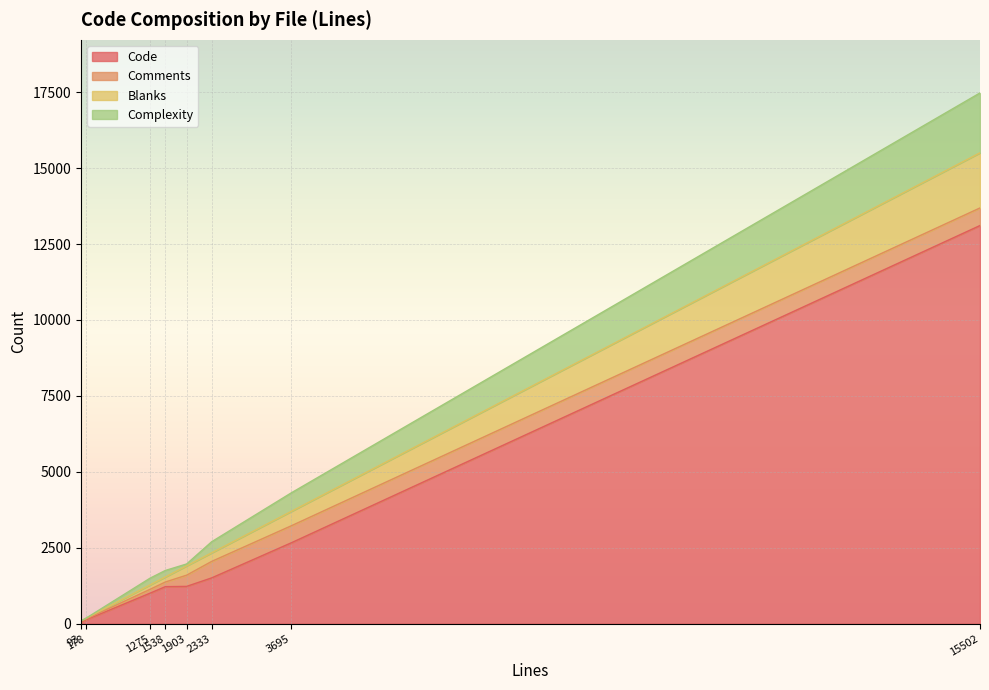

True or false: Blanks has a value of 15 at 178.

False